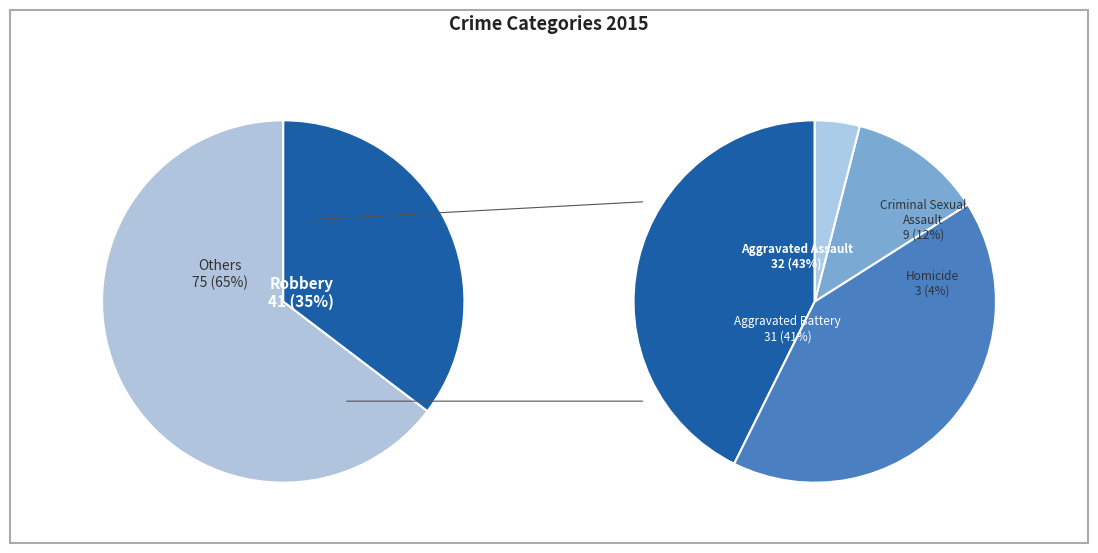

Is it true that Homicide is 3% of the pie?

True